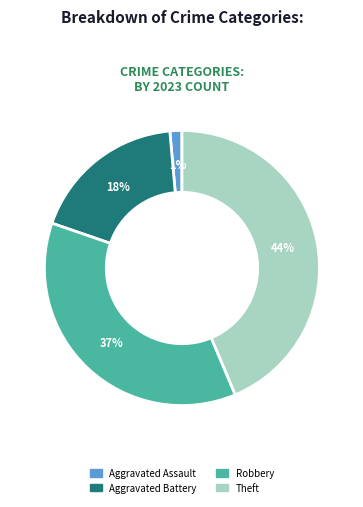

To the nearest percent, what is the average slice percentage?

25%